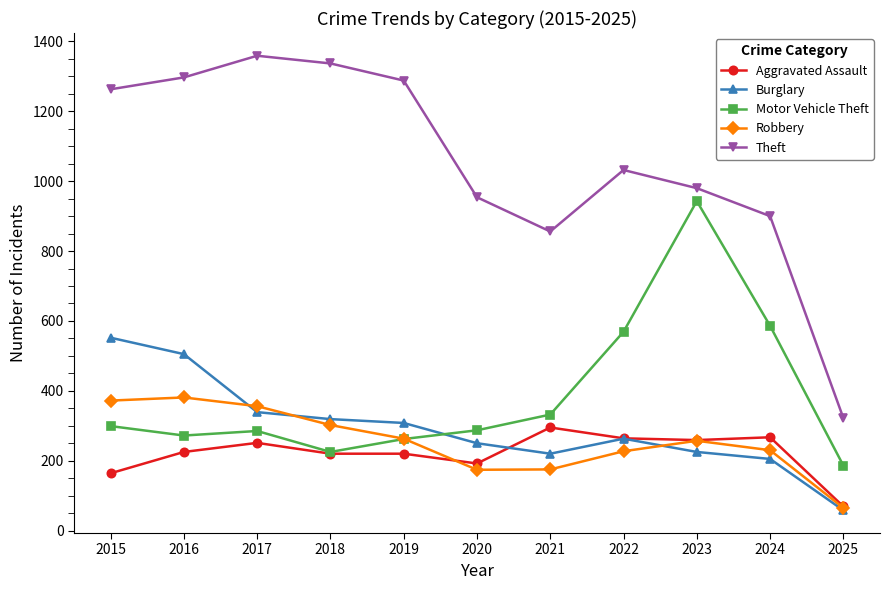

True or false: Theft has more than 1 interior local peaks.

True